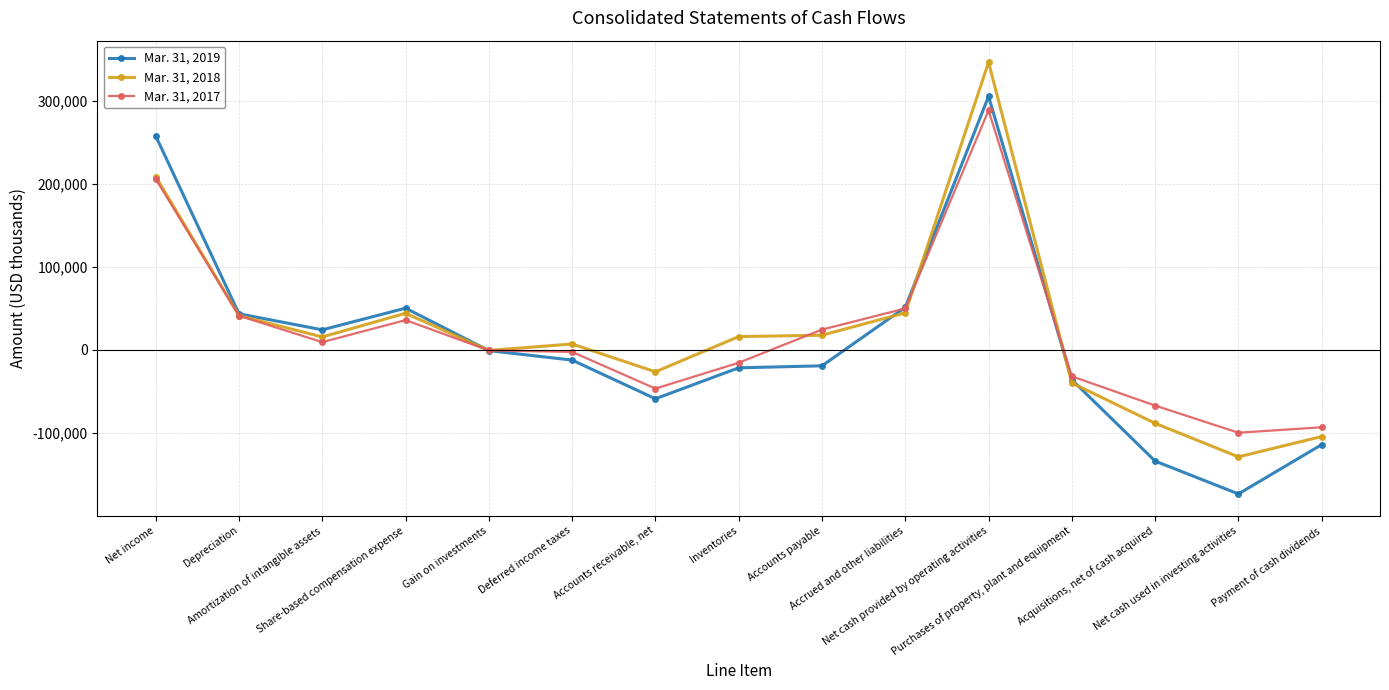

Rank the series by their maximum value, from highest to lowest.

Mar. 31, 2018, Mar. 31, 2019, Mar. 31, 2017